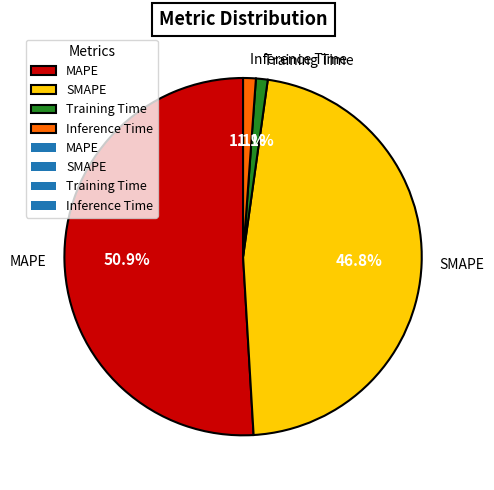

Which slice is the largest?

MAPE